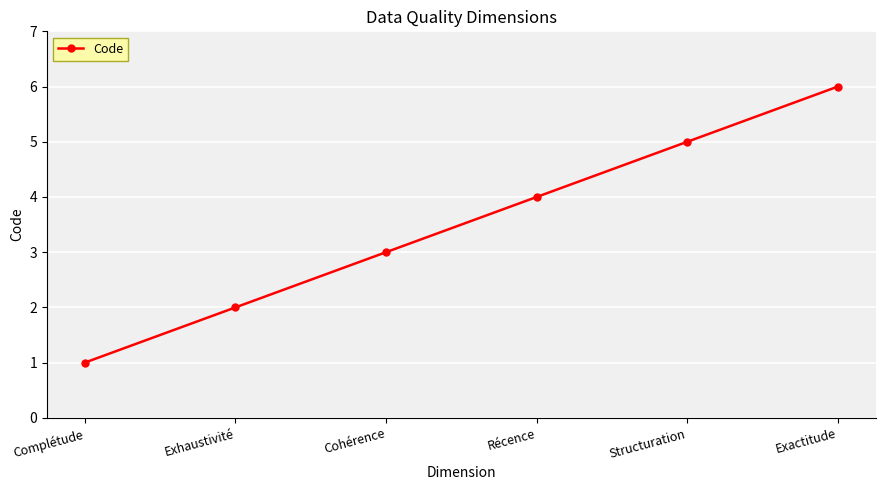

Which category has the lowest value across all series?

Complétude